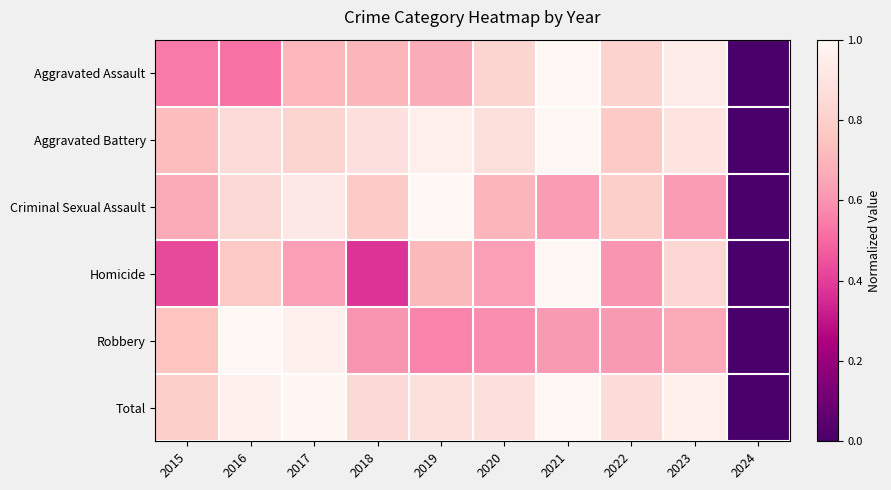

List the series in order of their peak value, highest first.

Aggravated Assault, Aggravated Battery, Criminal Sexual Assault, Homicide, Robbery, Total